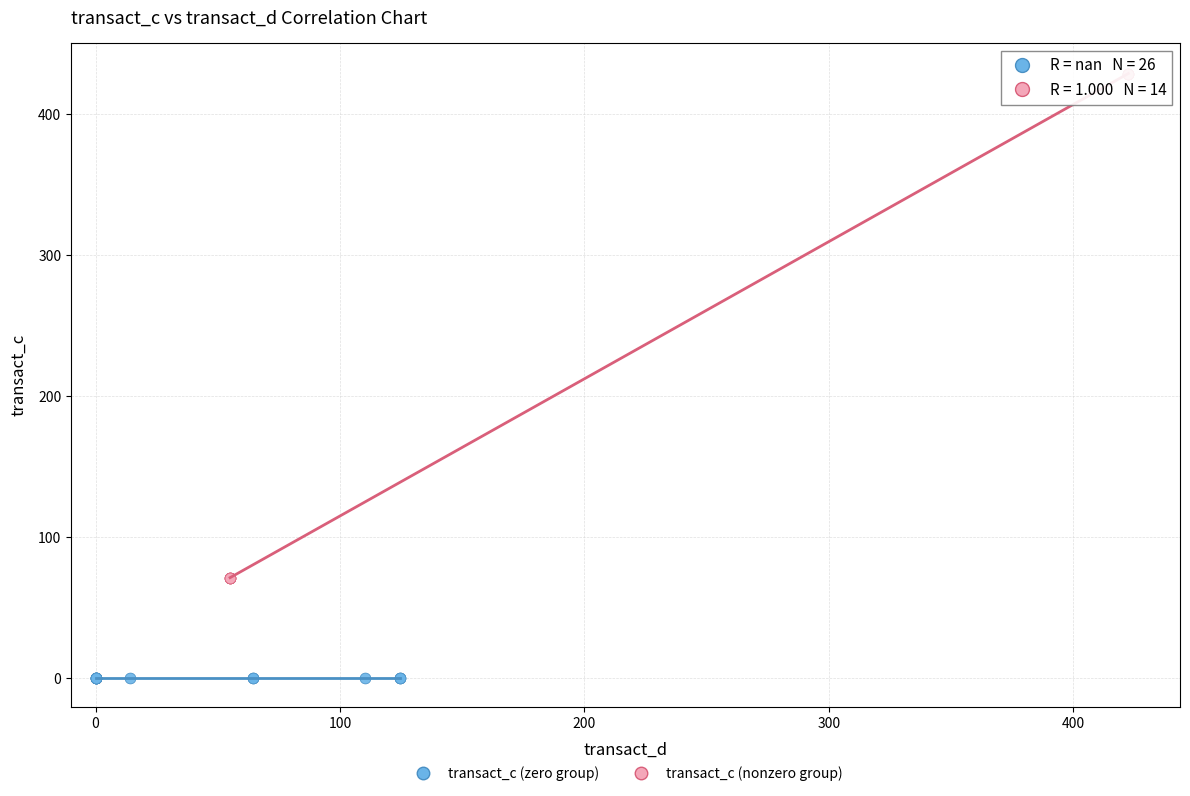

Which series contains the highest Y value?

transact_c (nonzero group)